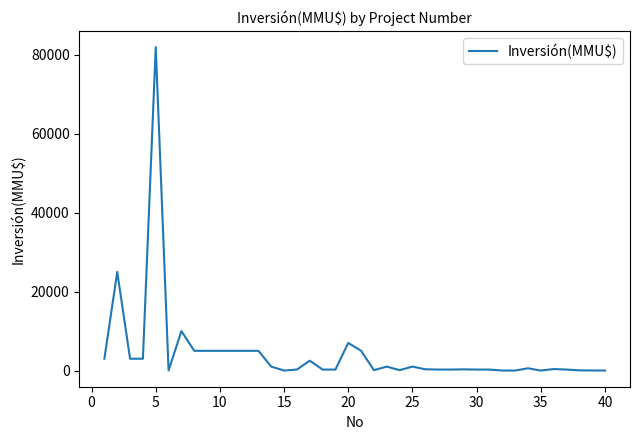

What is the greatest value displayed?

82000